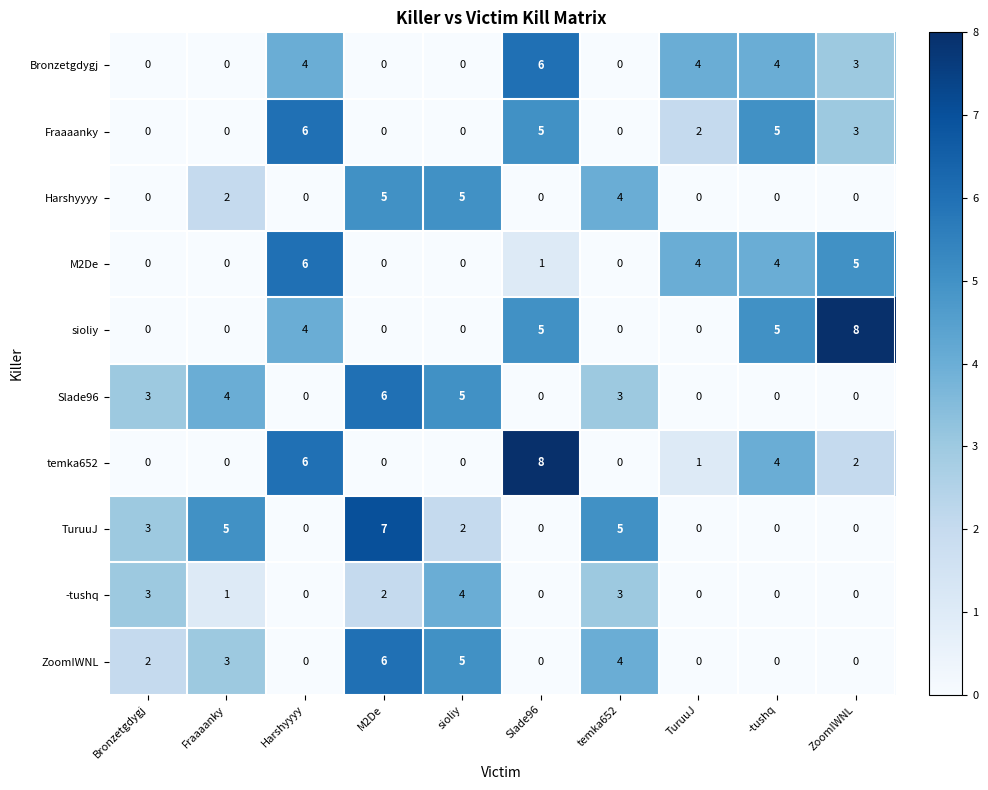

What is the difference between the maximum and minimum values in the sioliy series?

8